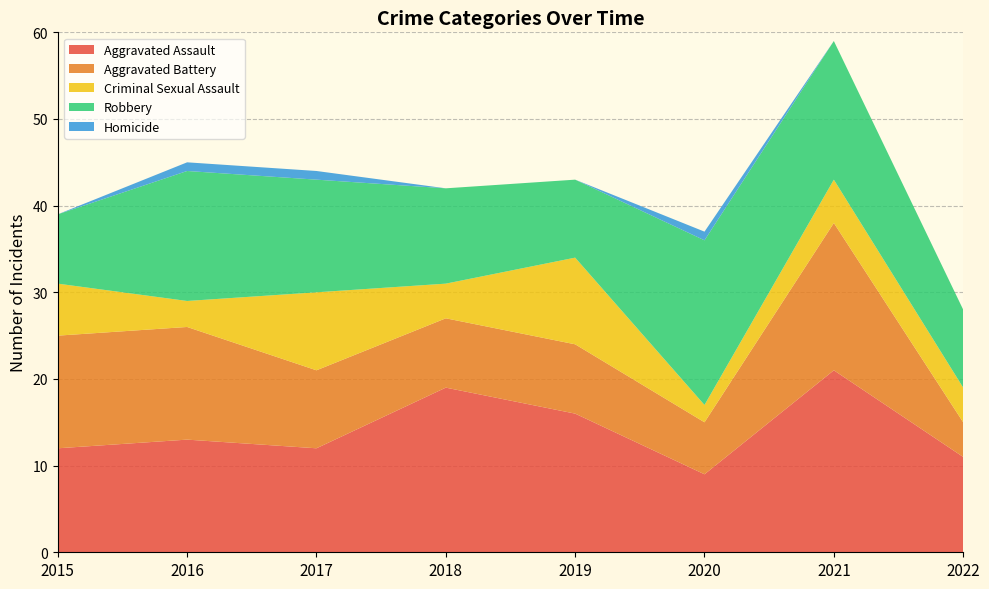

Reading left to right, what are all the values shown in this chart?

Aggravated Assault: 12	13	12	19	16	9	21	11
Aggravated Battery: 13	13	9	8	8	6	17	4
Criminal Sexual Assault: 6	3	9	4	10	2	5	4
Robbery: 8	15	13	11	9	19	16	9
Homicide: 0	1	1	0	0	1	0	0